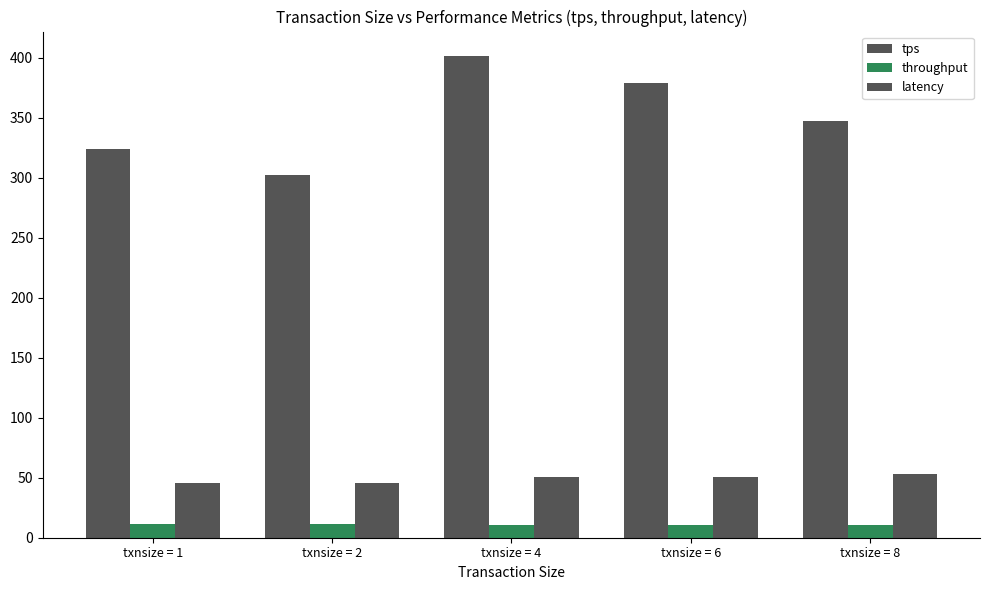

Where is throughput nearest to the value 11?

txnsize = 4